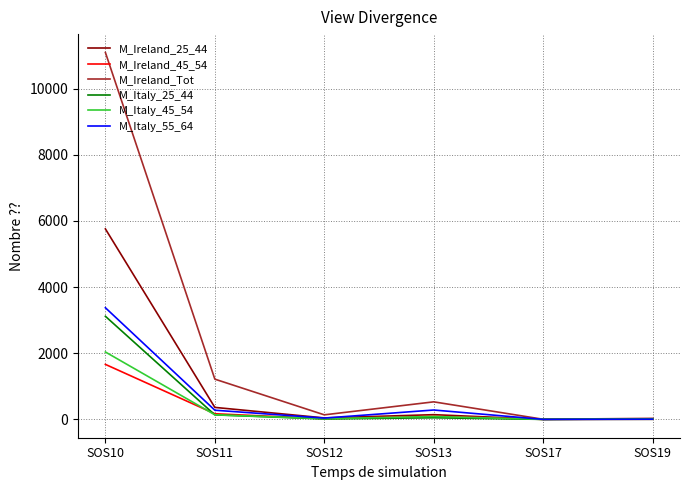

What is the difference between the M_Italy_45_54 values at SOS17 and SOS11?

139